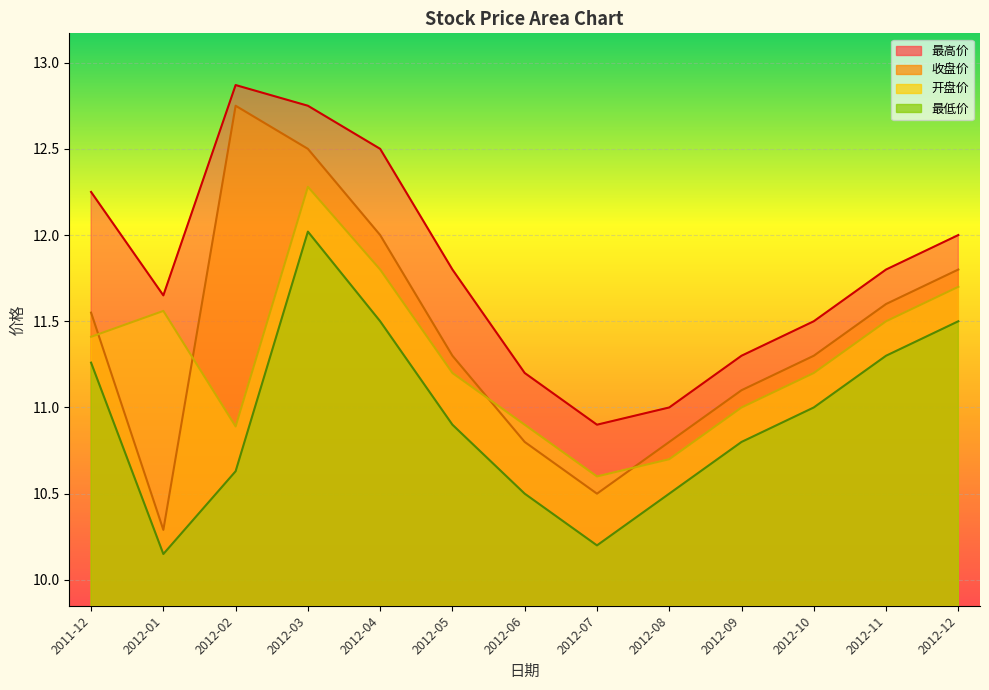

Is the value of 收盘价 at 2011-12 greater than the value of 最高价 at 2012-09?

Yes